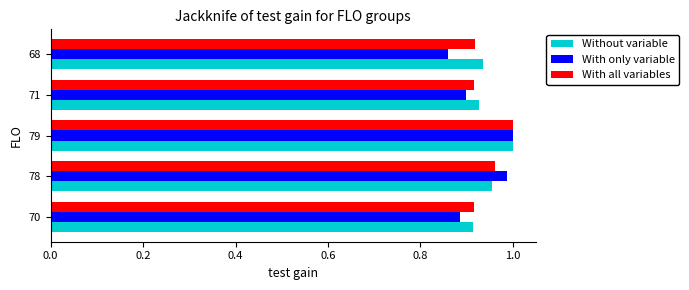

At which category does the chart reach its minimum across all series?

68